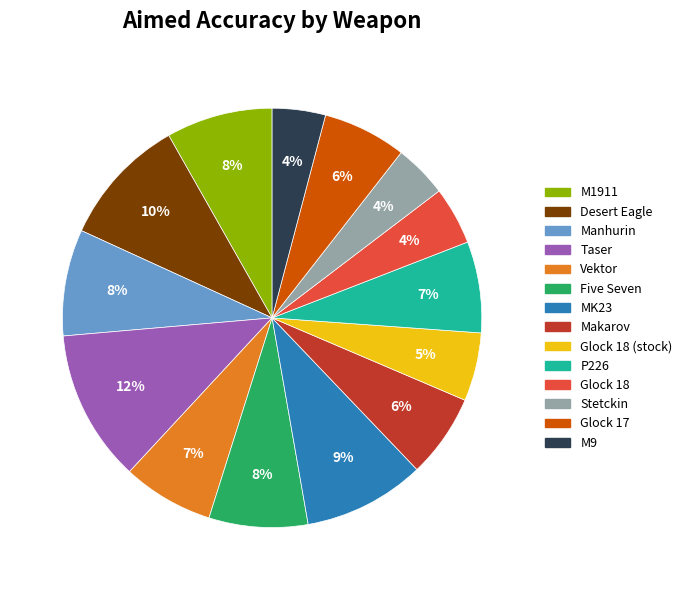

Is there any slice that represents more than half of the pie?

No